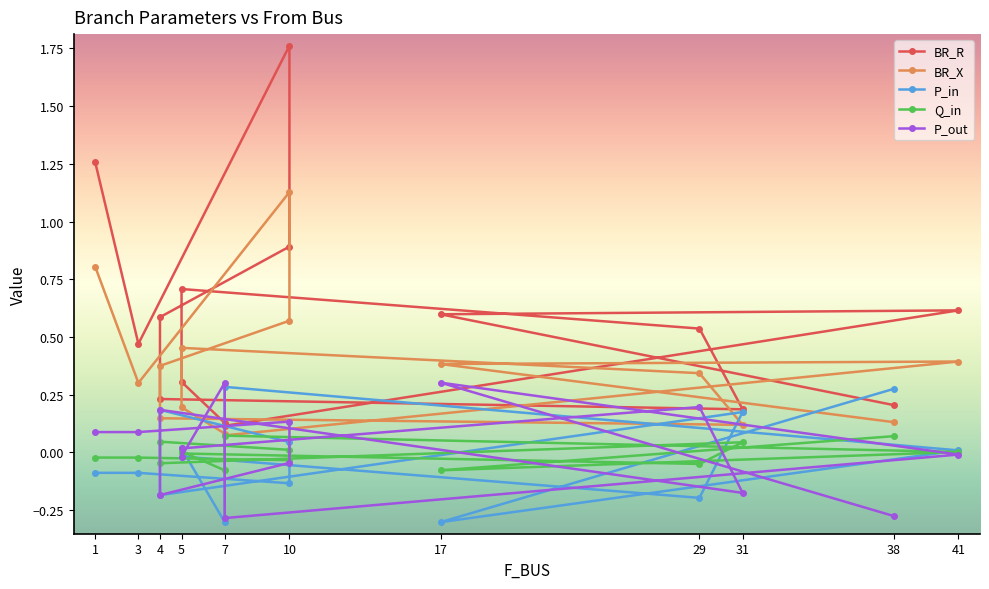

What is the average value of the BR_X series?

0.4